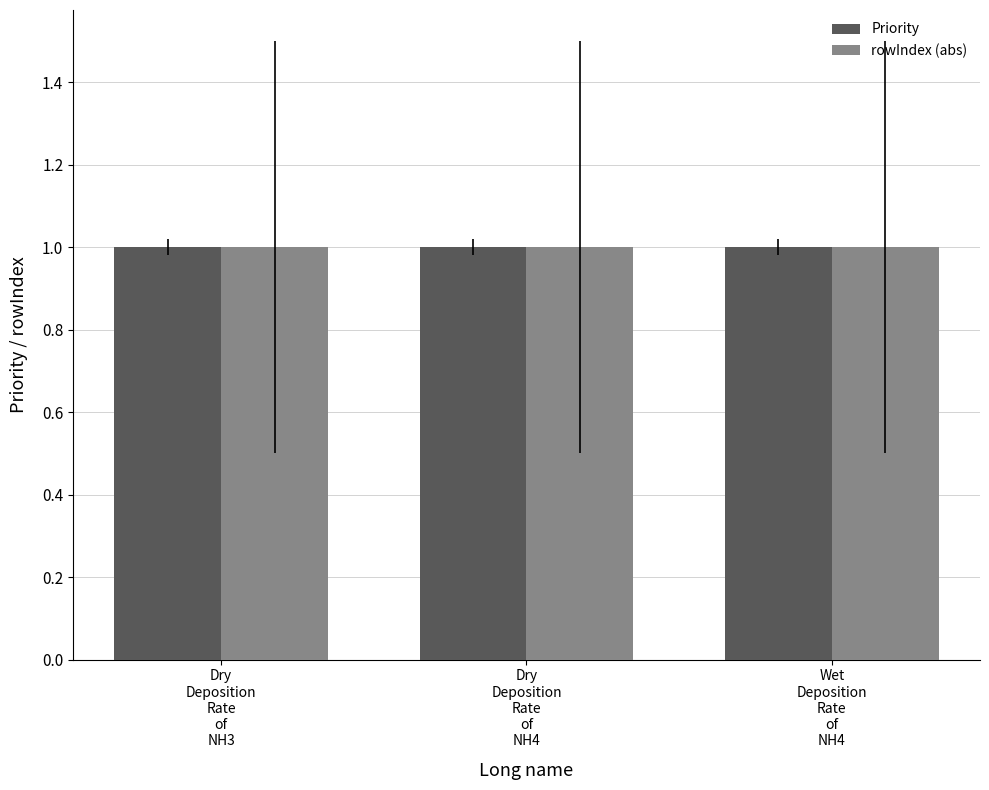

Where is rowIndex nearest to the value -1?

Dry Deposition Rate of NH3